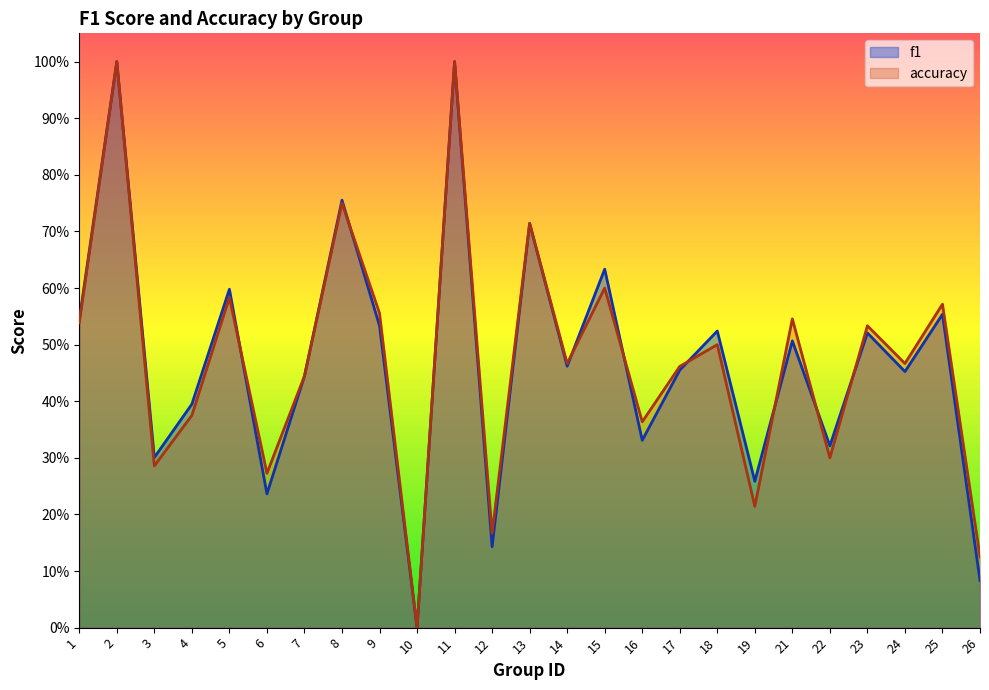

What are all the series names shown in the legend?

f1, accuracy